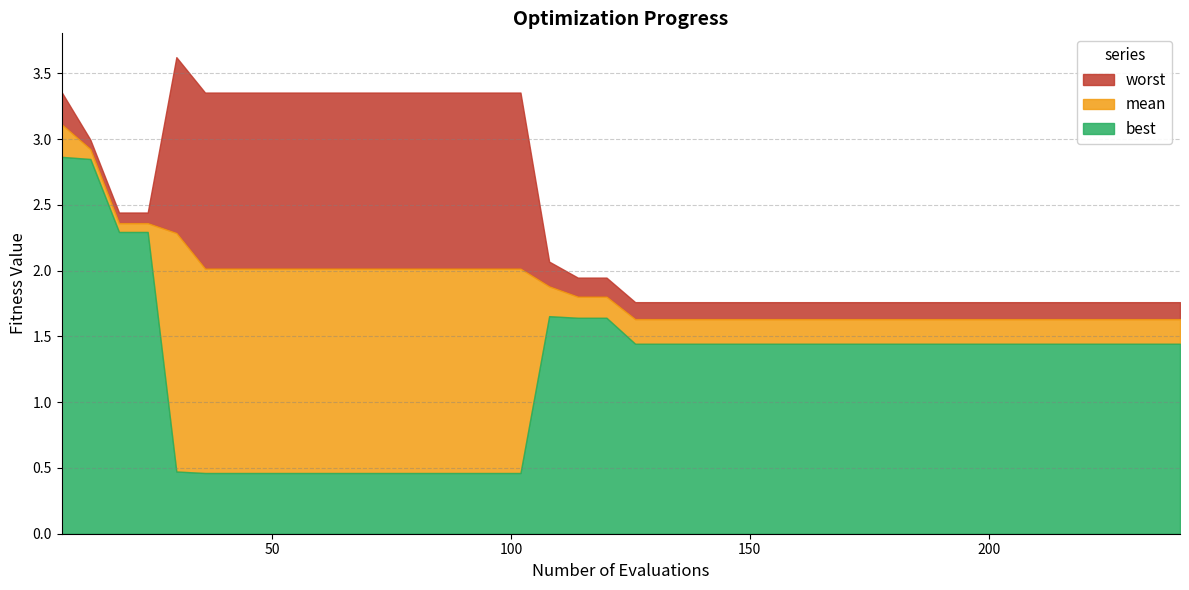

How many data points does each series have?

40